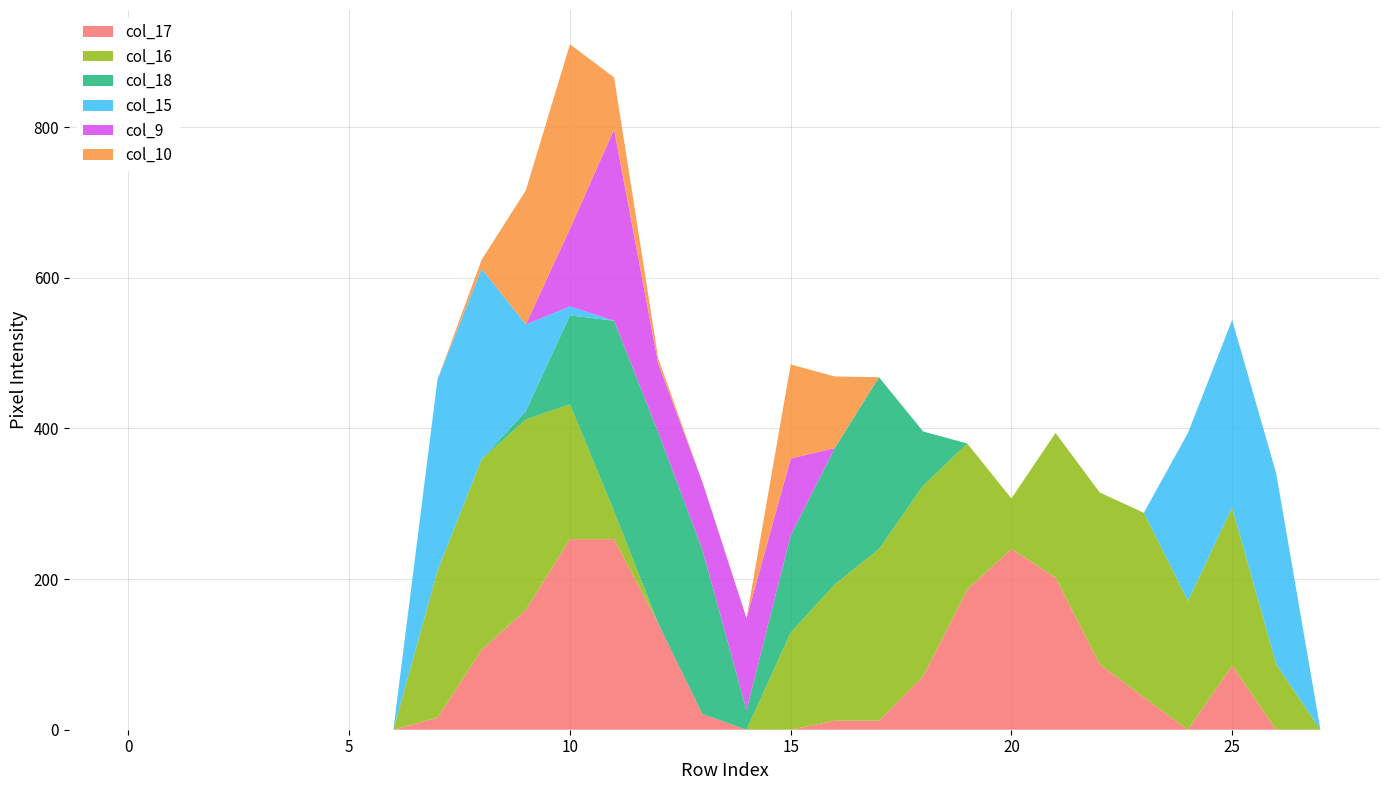

Reading left to right, what are all the values shown in this chart?

col_17: 0	0	0	0	0	0	0	16	106	159	253	253	141	21	0	0	12	12	71	186	240	202	87	43	0	85	0	0
col_16: 0	0	0	0	0	0	0	195	253	253	179	37	0	0	0	129	181	228	253	194	67	192	228	245	171	210	87	0
col_18: 0	0	0	0	0	0	0	0	0	11	118	253	254	218	26	129	181	228	72	0	0	0	0	0	0	0	0	0
col_15: 0	0	0	0	0	0	0	254	253	115	12	0	0	0	0	0	0	0	0	0	0	0	0	0	223	249	253	0
col_9: 0	0	0	0	0	0	0	0	0	0	103	254	91	90	122	102	0	0	0	0	0	0	0	0	0	0	0	0
col_10: 0	0	0	0	0	0	0	0	12	178	245	69	7	0	0	125	95	0	0	0	0	0	0	0	0	0	0	0